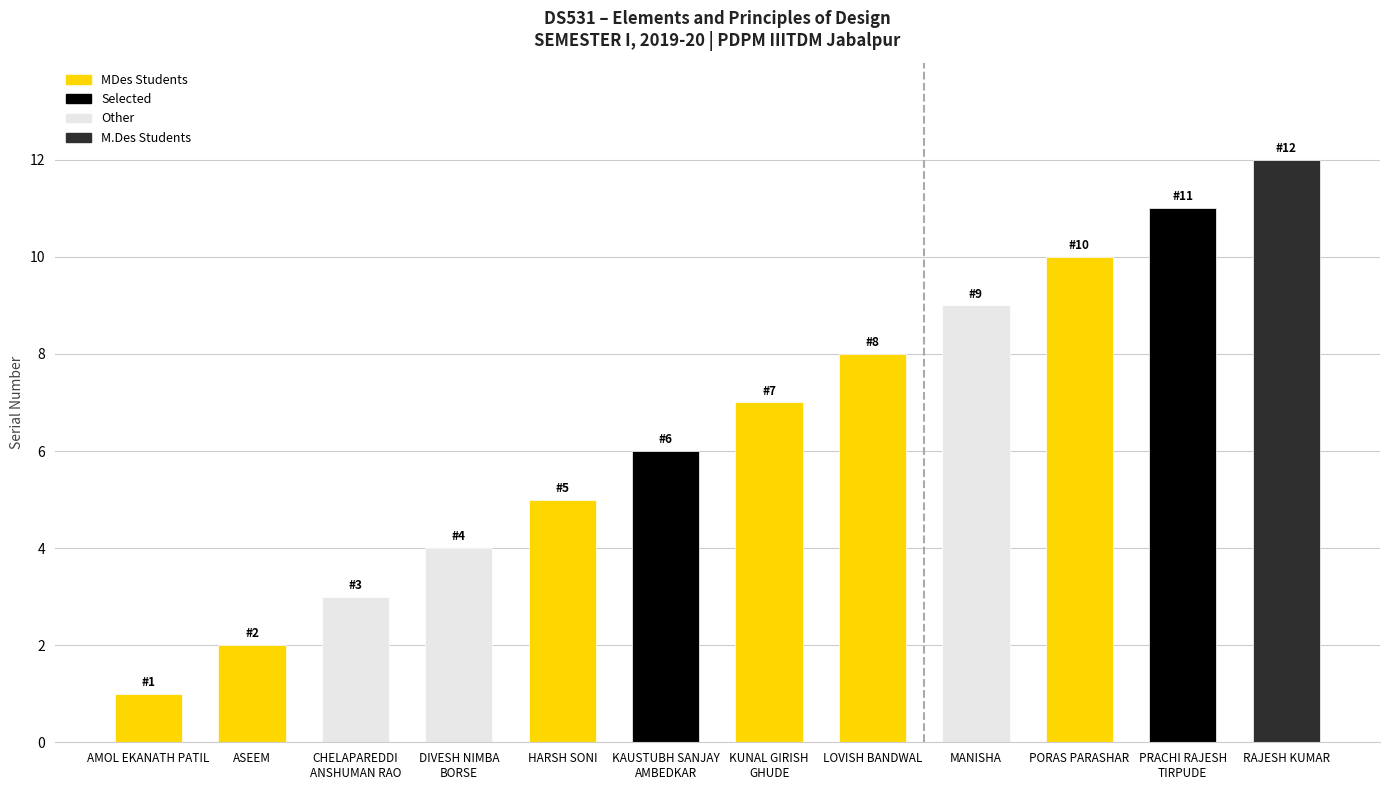

What is the minimum value shown in the chart?

1